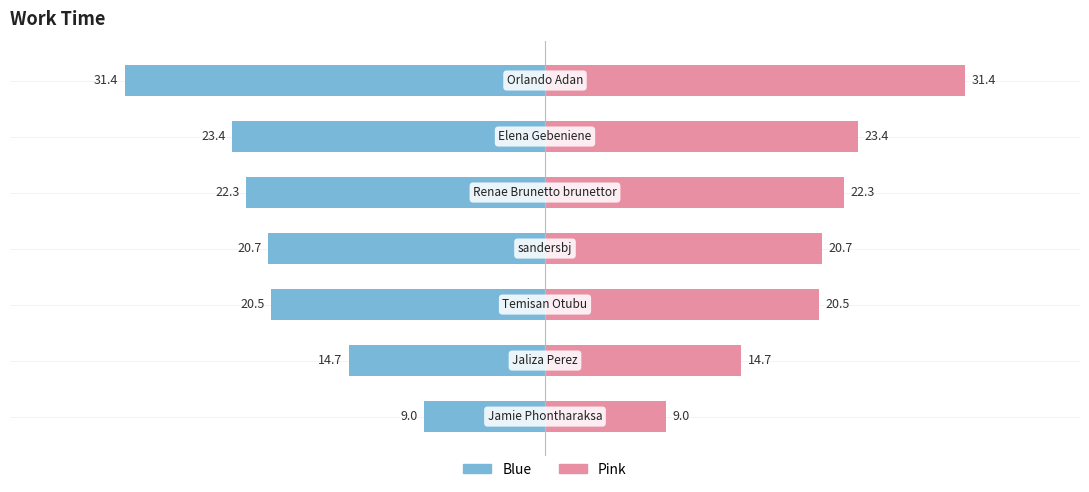

Reading left to right, list all the values displayed in this chart.

Left (Blue): 0=-9.0	1=-14.7	2=-20.5	3=-20.7	4=-22.3	5=-23.4	6=-31.4
Right (Pink): 0=9.0	1=14.7	2=20.5	3=20.7	4=22.3	5=23.4	6=31.4